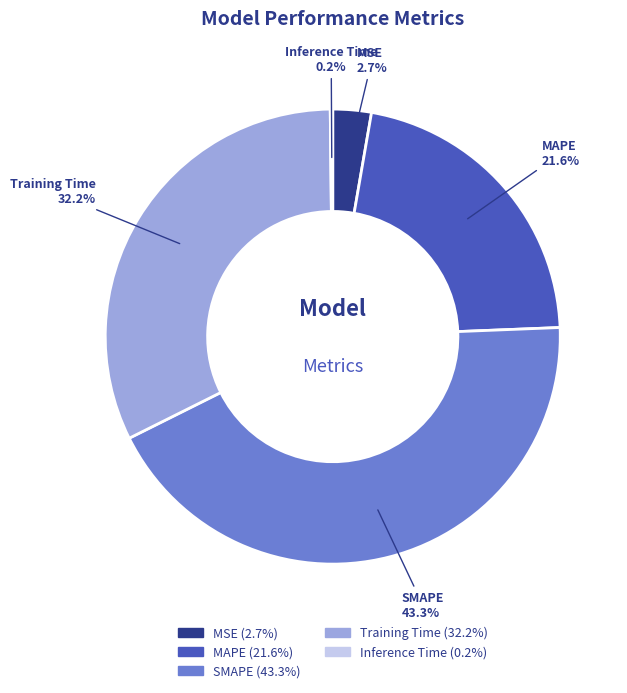

What portion of the pie excludes SMAPE?

56.7%